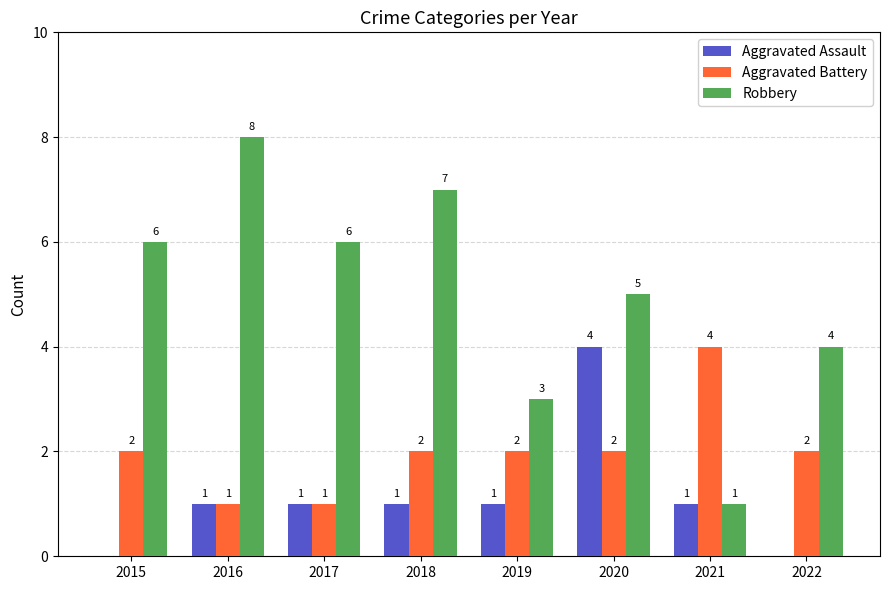

At which label does Aggravated Battery reach its peak?

2021